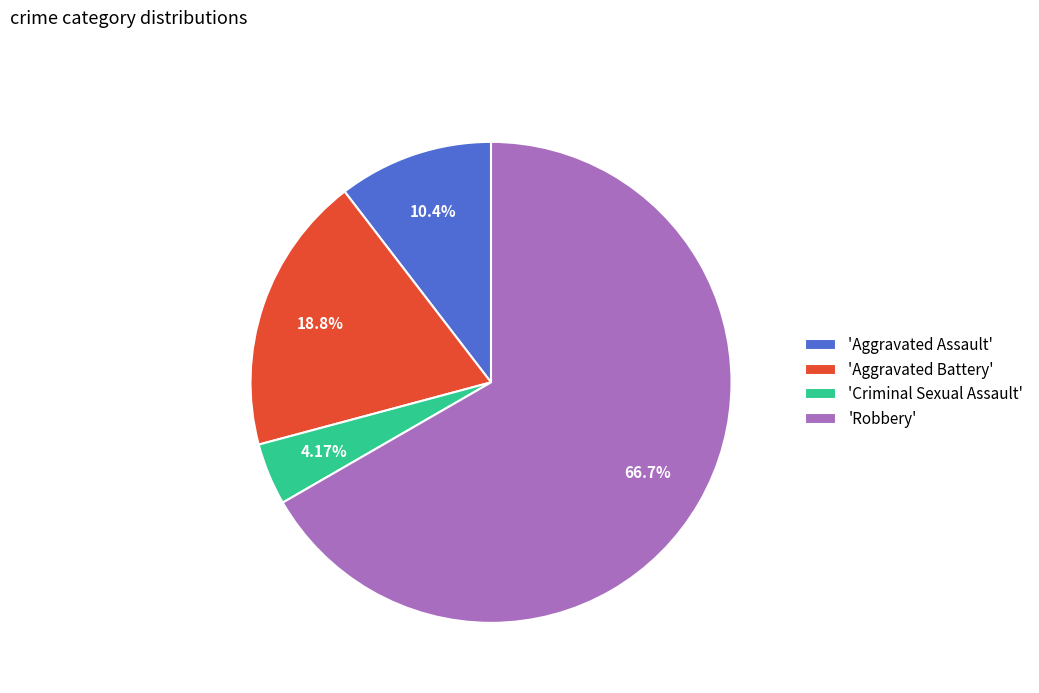

Which slice is the smallest?

'Criminal Sexual Assault'